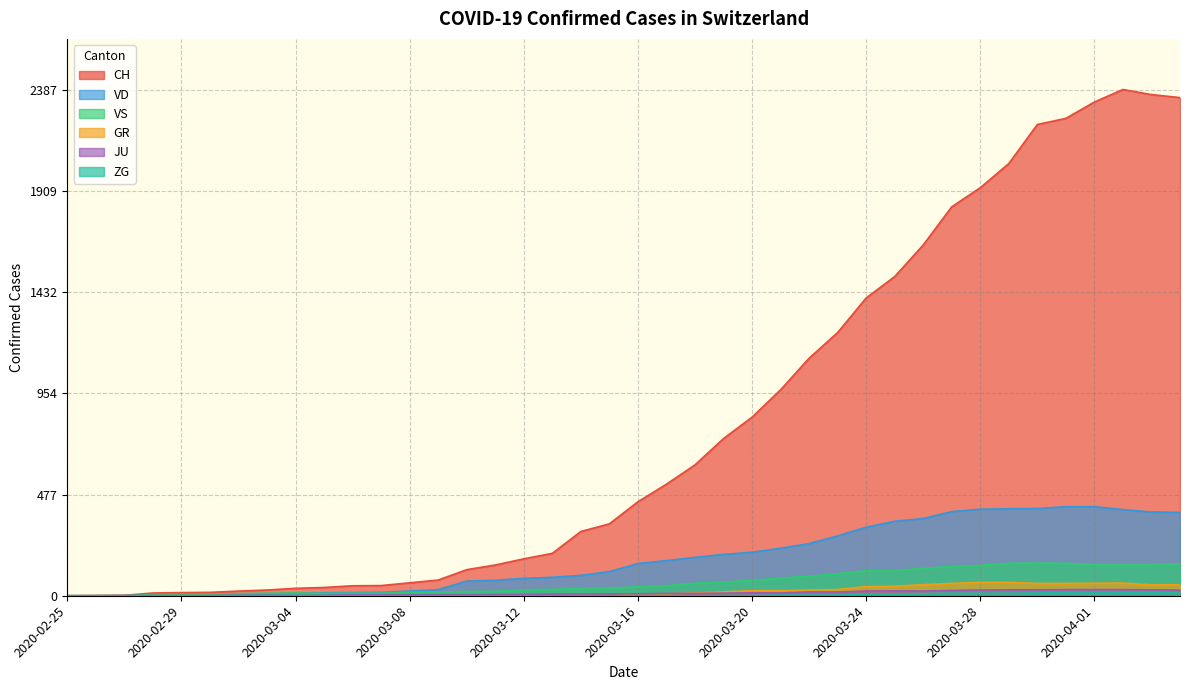

Where is the first local maximum for ZG?

2020-03-31